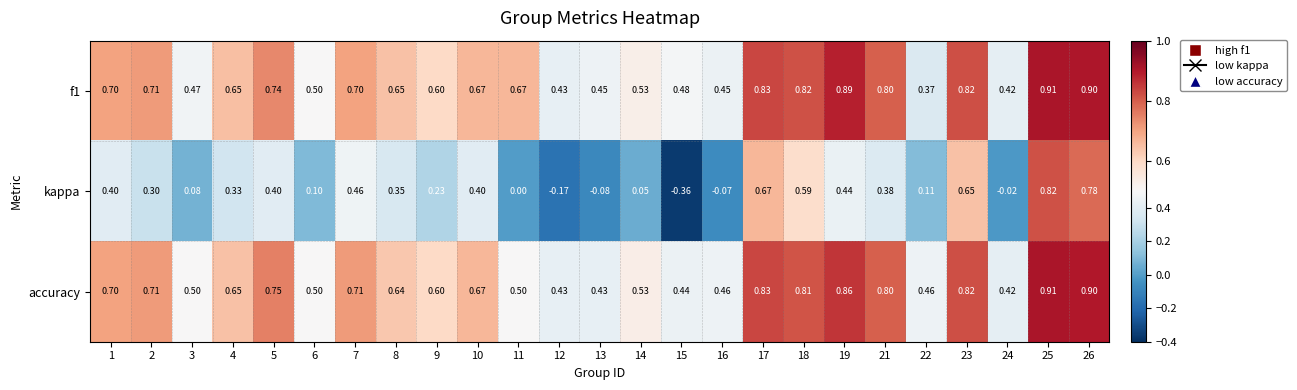

Which series has the widest spread of values?

kappa